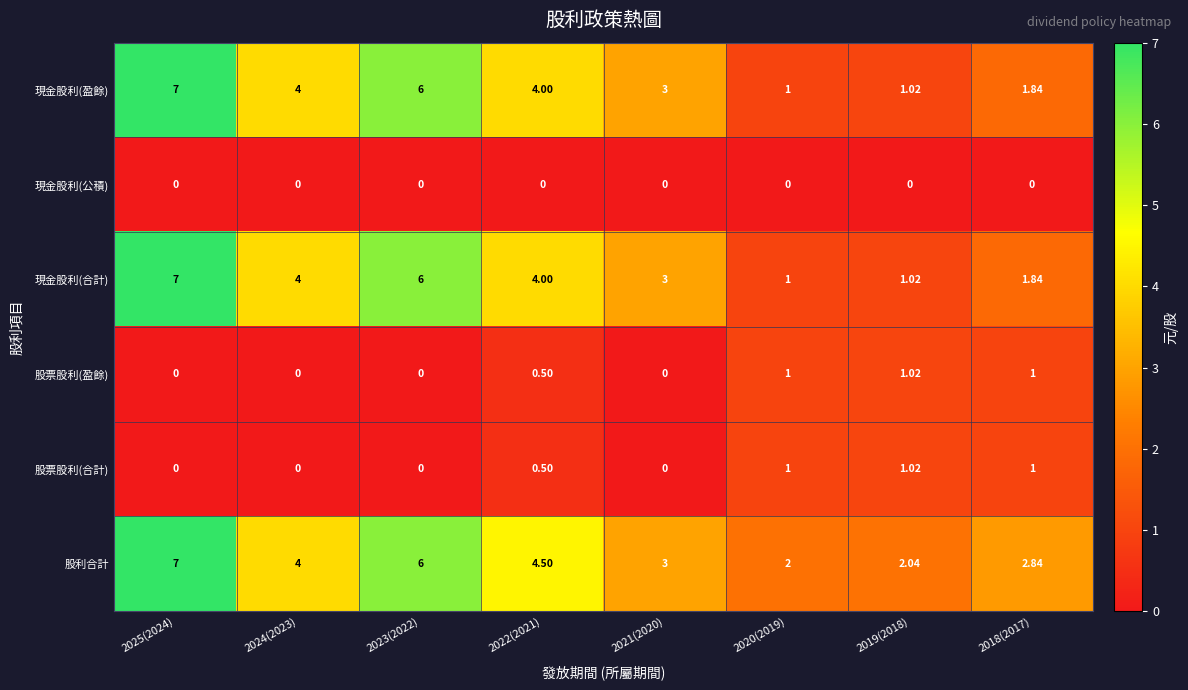

Which series has the largest total across all categories?

股利合計